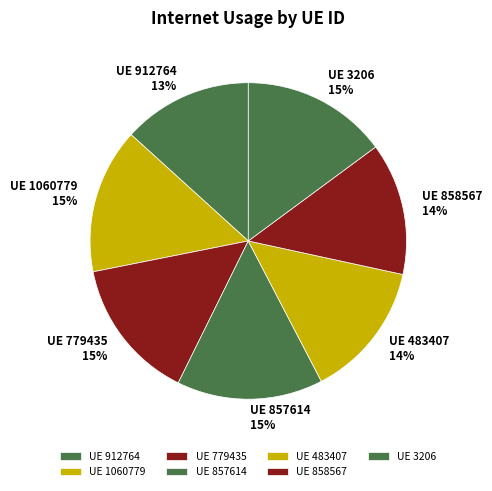

How many slices are in this pie chart?

7